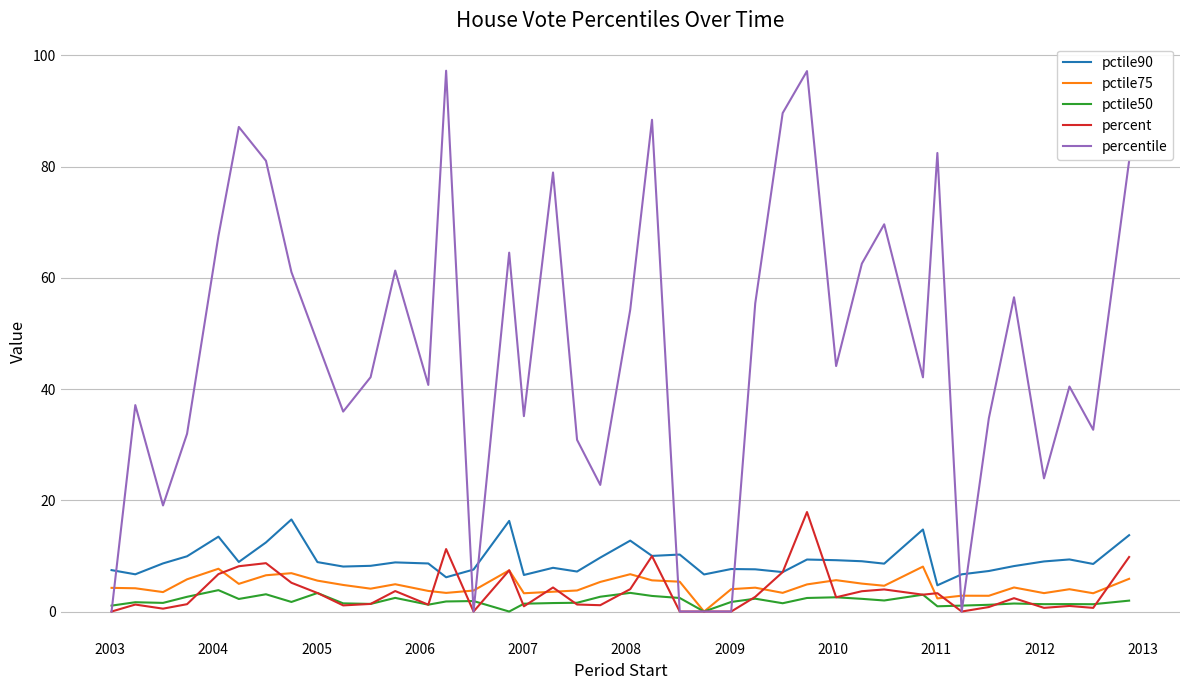

What is the maximum value shown in the chart?

97.2